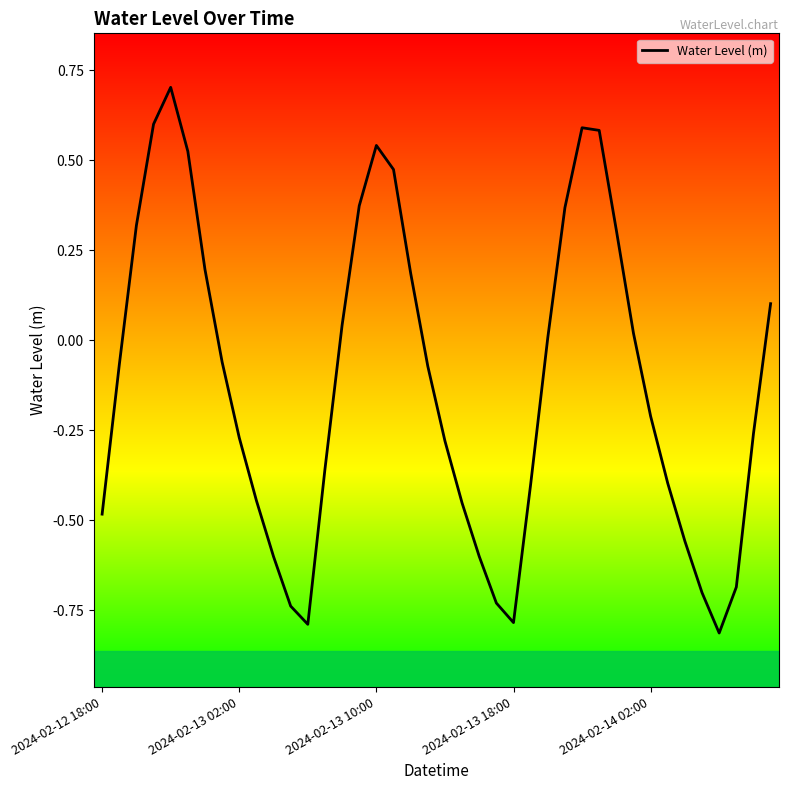

What is the maximum value shown in the chart?

0.7